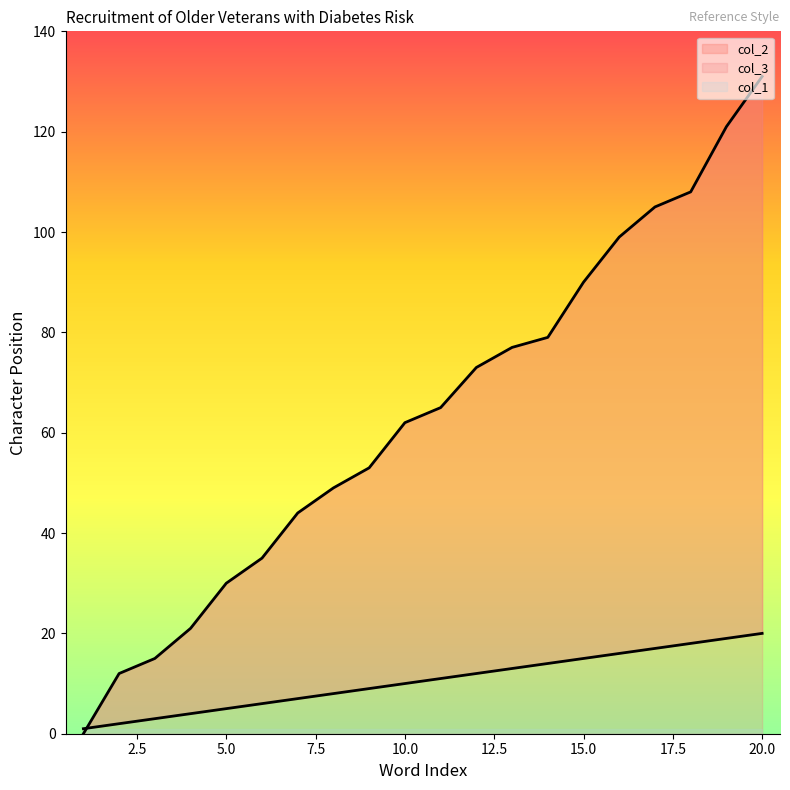

How many intersections are there between col_2 and col_3?

1